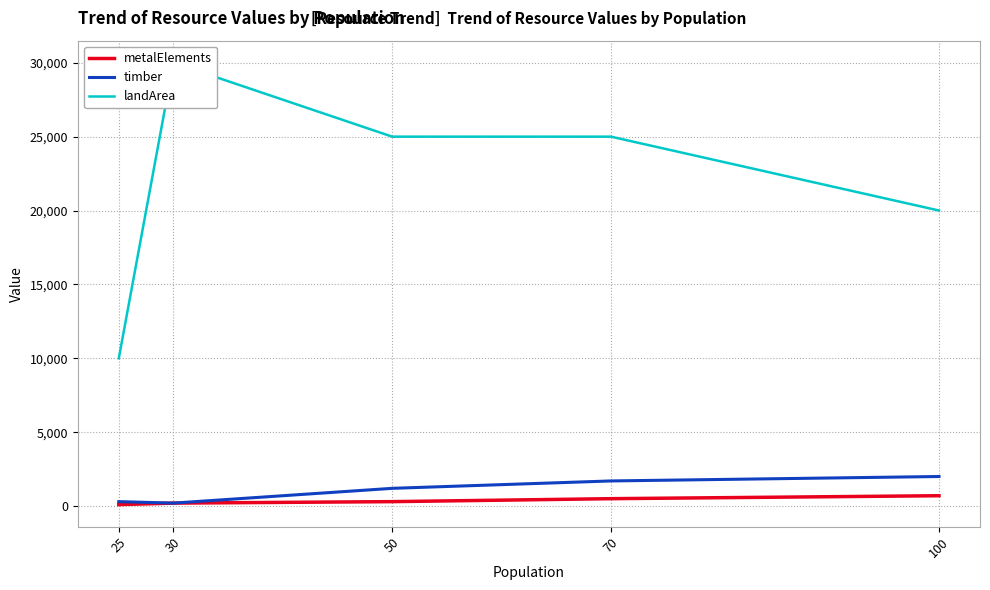

What are all the series names shown in the legend?

metalElements, timber, landArea